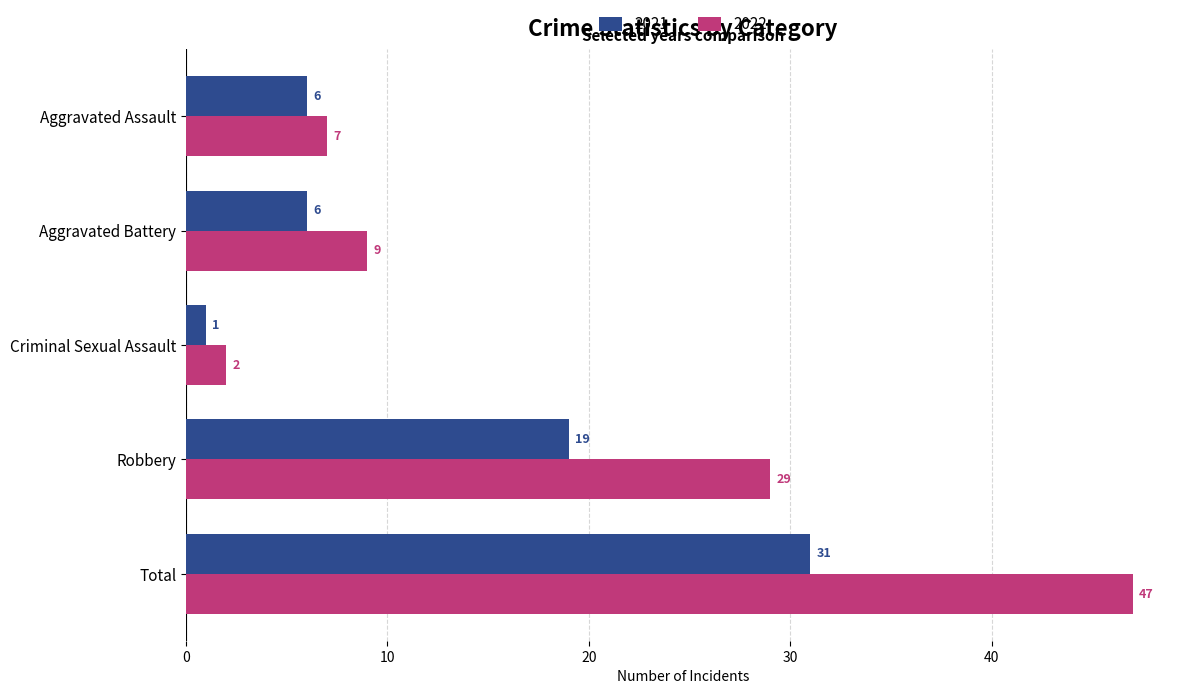

What is the approximate value of 2022 at Aggravated Assault, to the nearest 5?

5